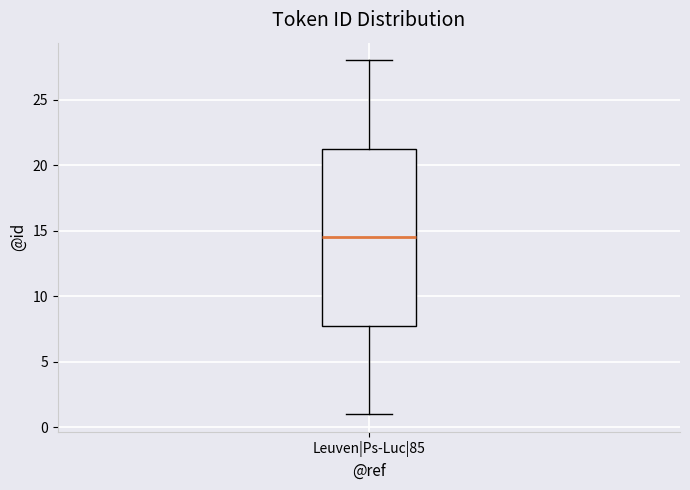

Where does the upper whisker of the box for Leuven|Ps-Luc|85 end on the y-axis? The values are not printed on the chart, so give them approximately, as read against the axis.

28.0